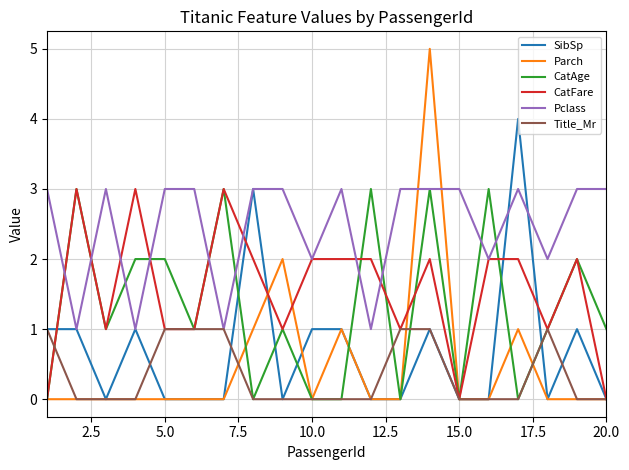

Which series has the largest range (max minus min)?

Parch